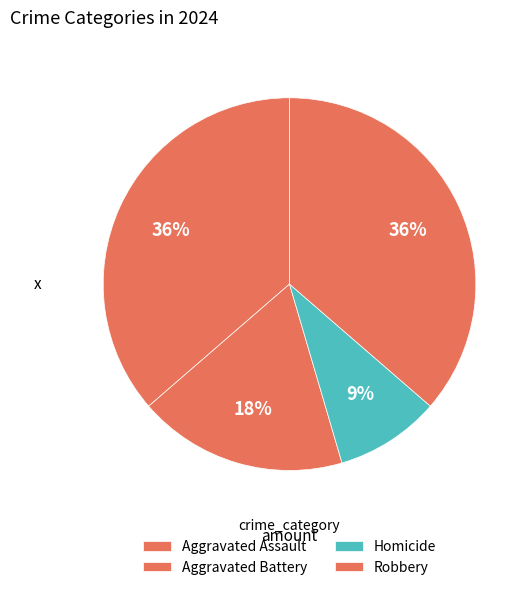

Which slice is the smallest?

Homicide